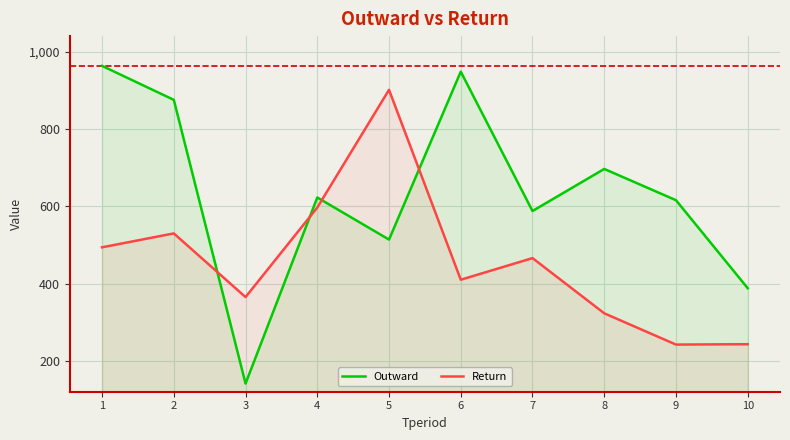

How many series are shown in this chart?

2